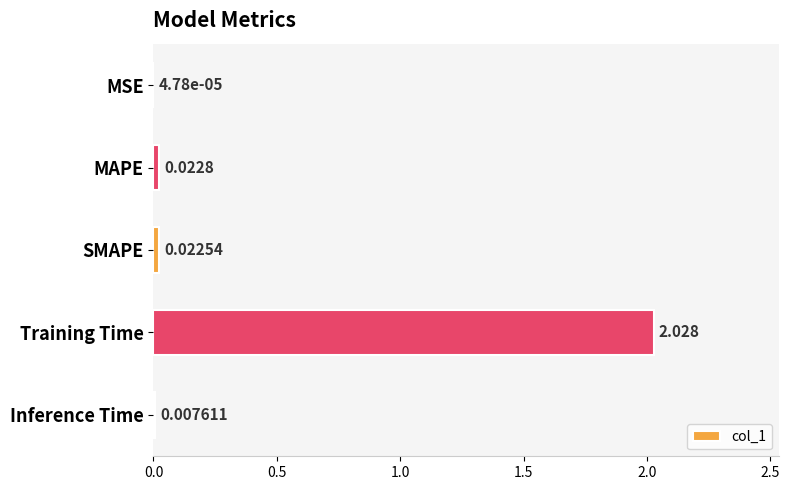

Does the chart contain stacked bars?

No